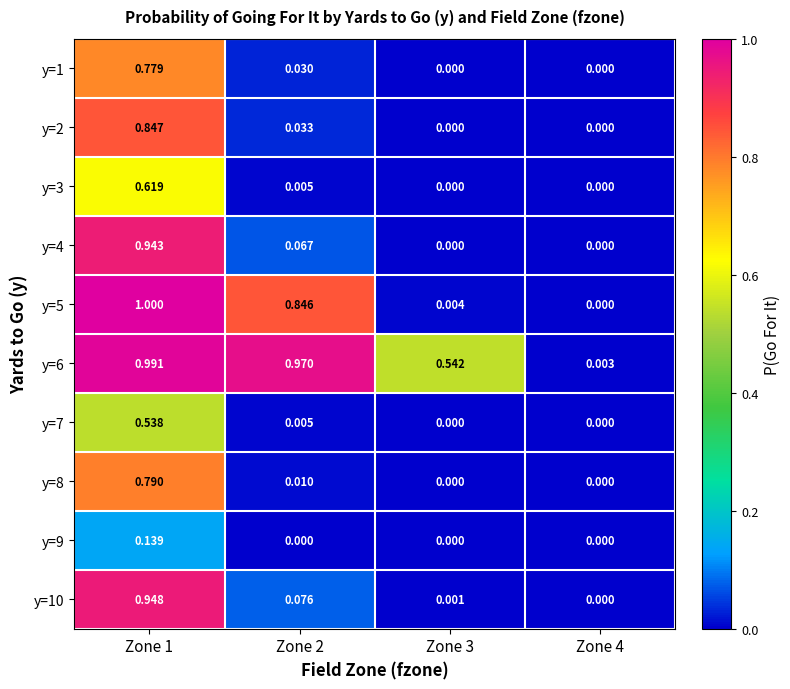

Is the value of y=8 at Zone 4 greater than the value of y=6 at Zone 1?

No